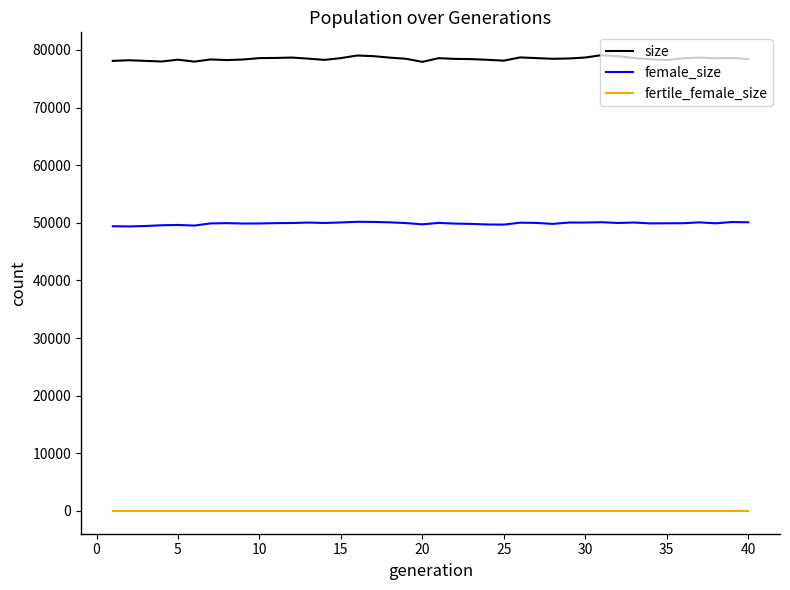

Does the chart have visible grid lines?

No